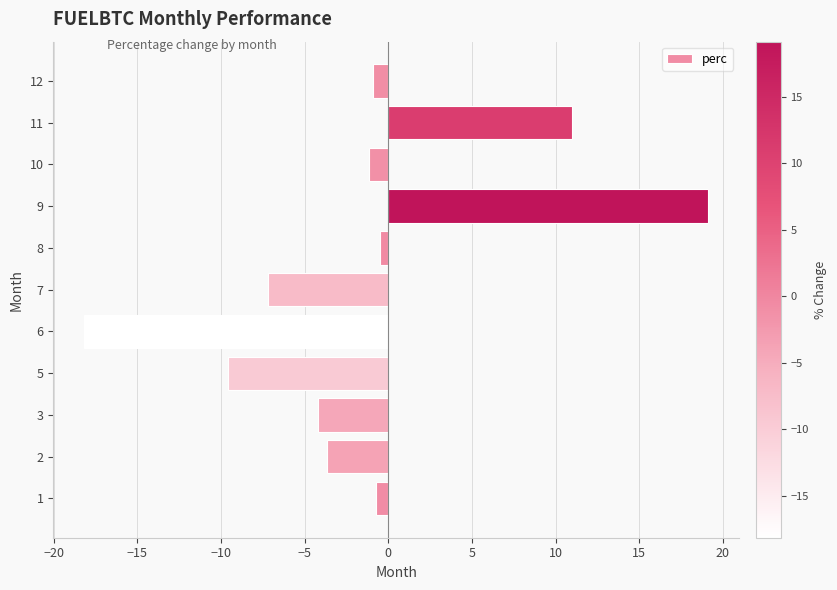

The value at 11 is 11.0. True or false?

True